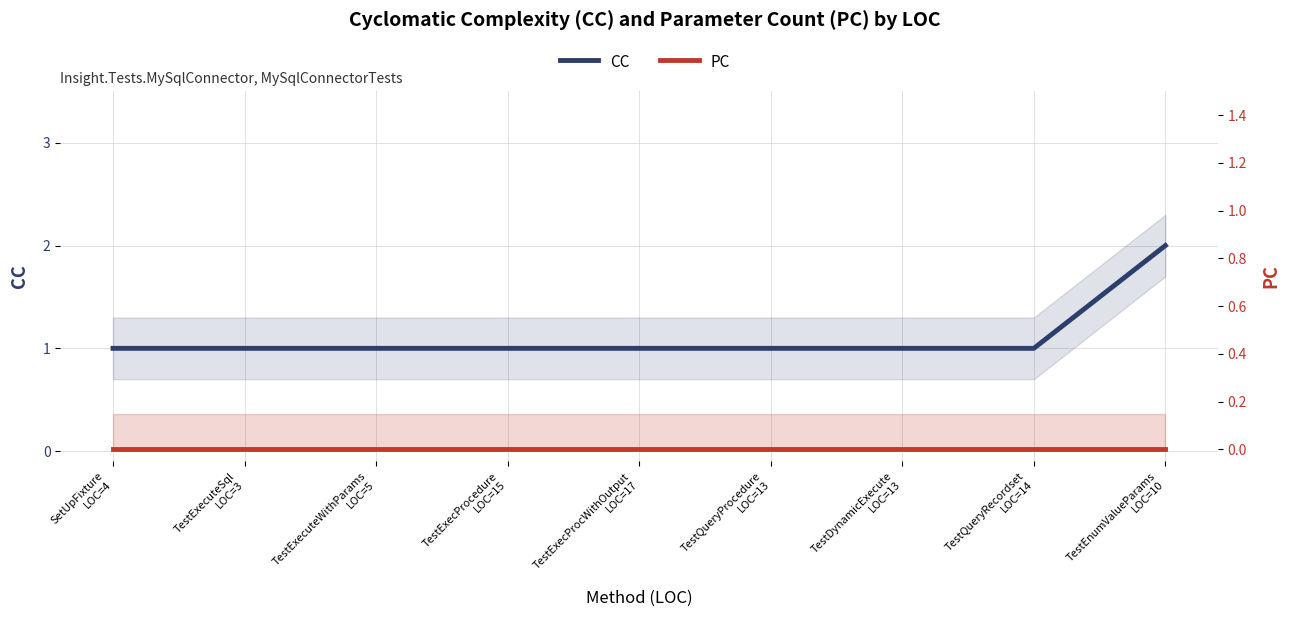

What is the average value of the CC series?

1